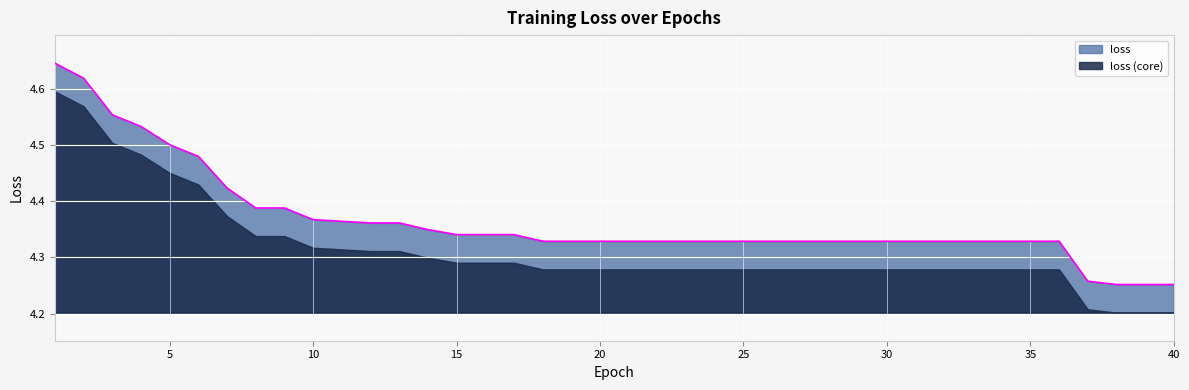

Which label corresponds to the largest value in the chart?

1